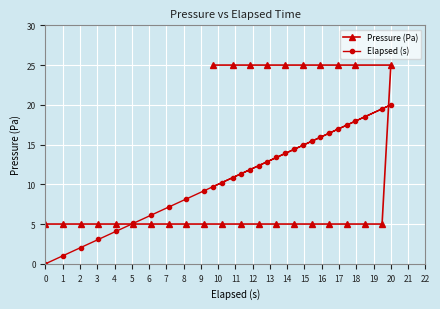

Reading right to left, what are all the values shown in this chart?

Pressure (Pa): 25.0	5.0	5.0	25.0	5.0	25.0	5.0	25.0	5.0	25.0	5.0	25.0	5.0	25.0	5.0	25.0	5.0	25.0	5.0	25.0	5.0	5.0	5.0	5.0	5.0	5.0	5.0	5.0	5.0	5.0
Elapsed (s): 20.0	19.5	18.5	17.9	17.4	17.0	16.4	15.9	15.4	14.9	14.4	13.9	13.4	12.9	12.4	11.9	11.3	10.8	10.2	9.7	9.2	8.1	7.1	6.1	5.1	4.1	3.1	2.0	1.0	0.0